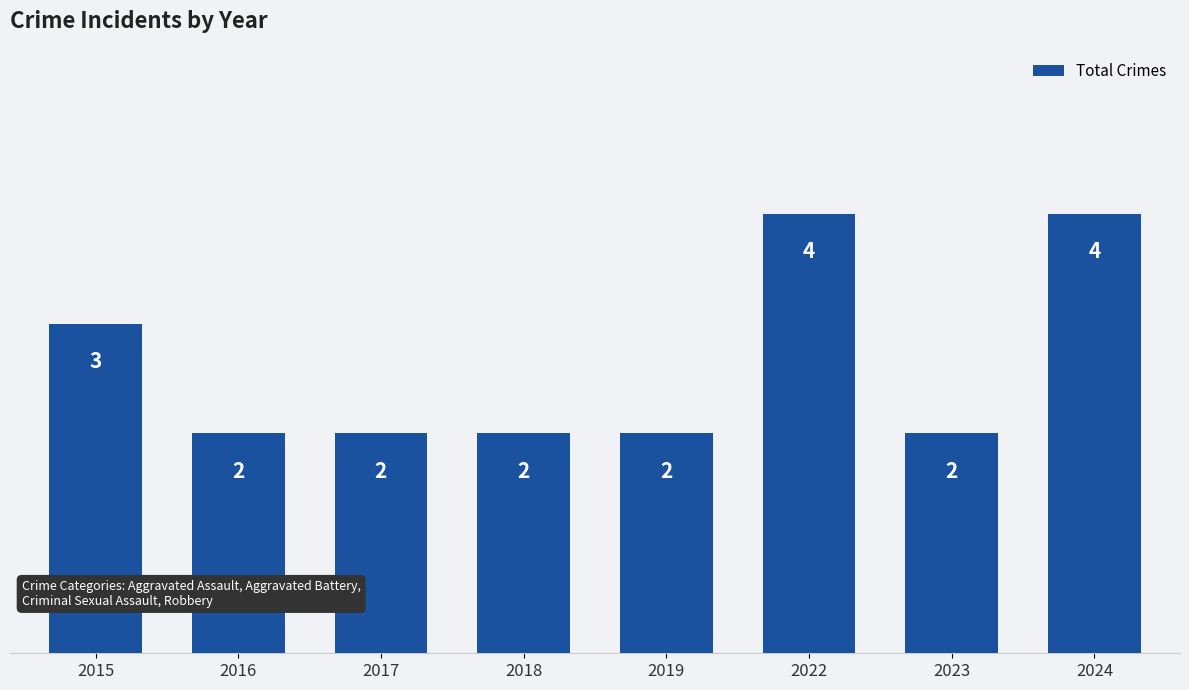

Reading left to right, extract all data points from this chart.

3	2	2	2	2	4	2	4